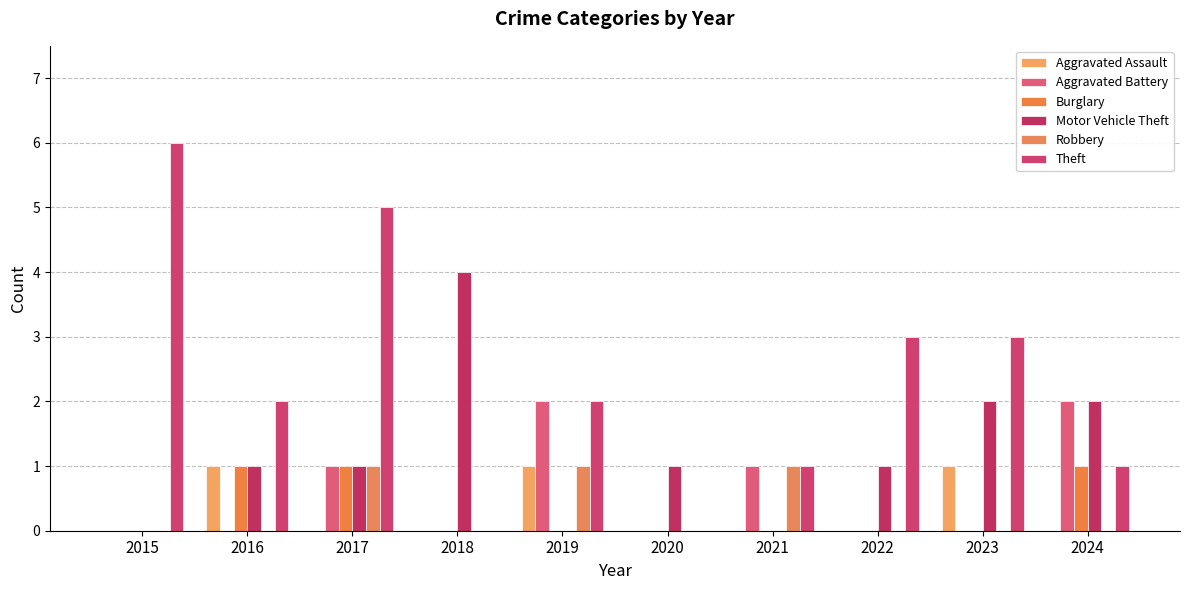

How many categories are shown in the chart?

10